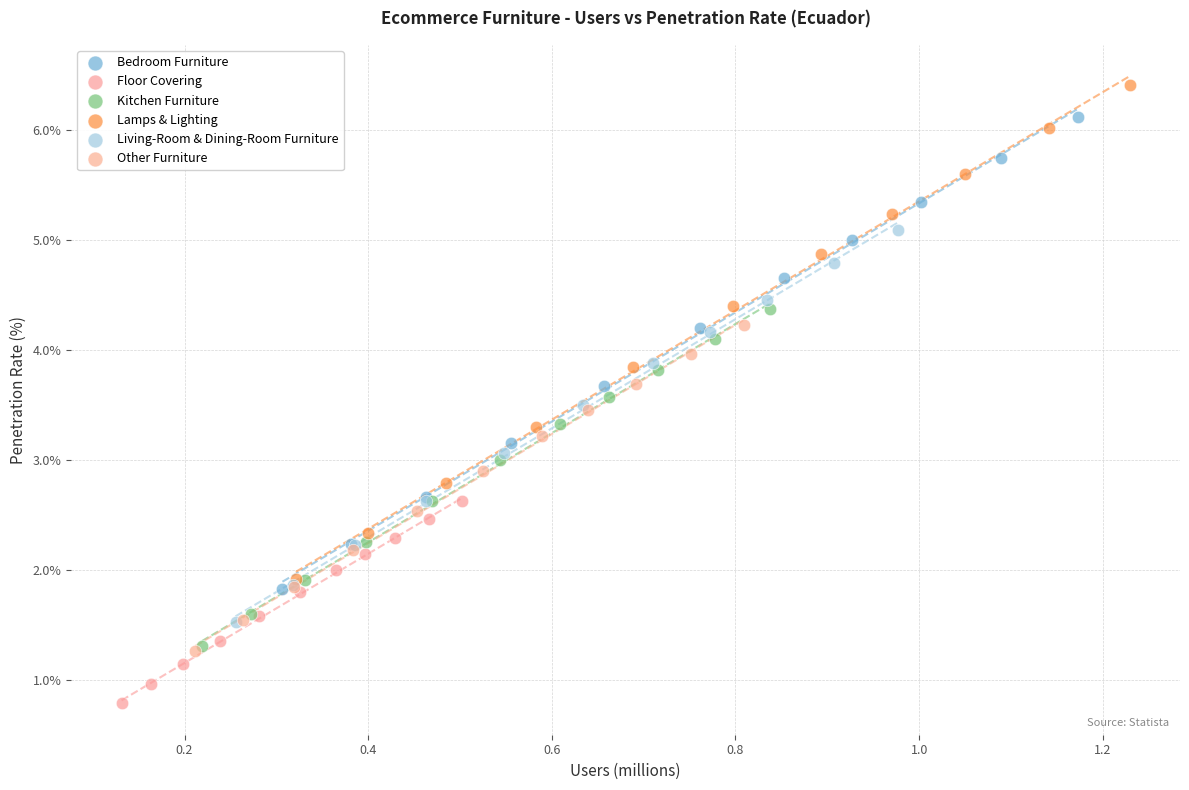

Which series has the widest spread of Y values?

Lamps & Lighting